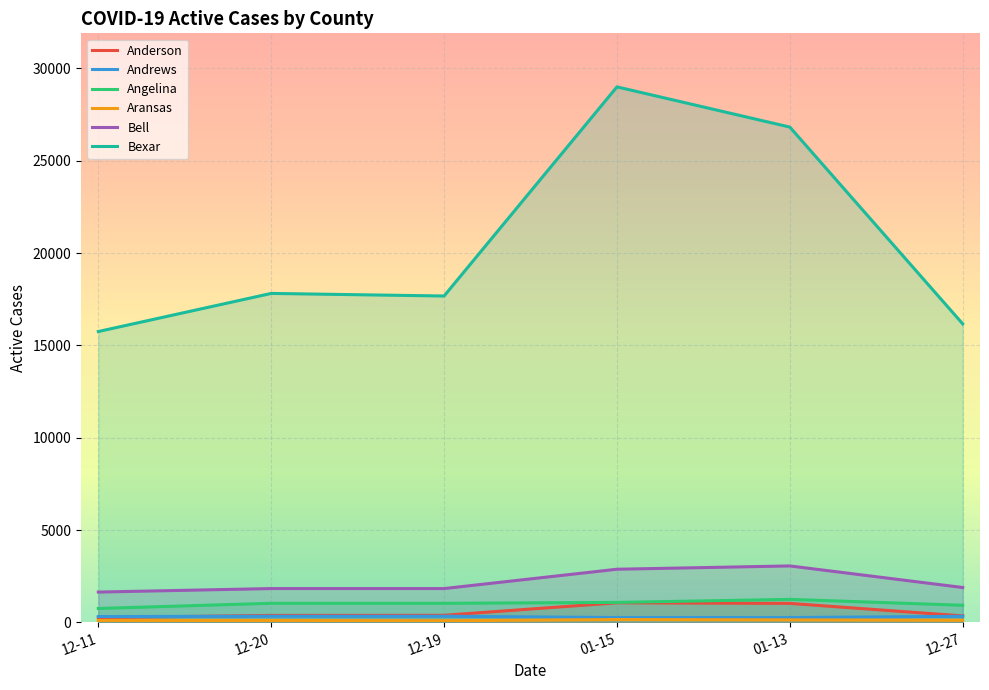

What are all the series names shown in the legend?

Anderson, Andrews, Angelina, Aransas, Bell, Bexar